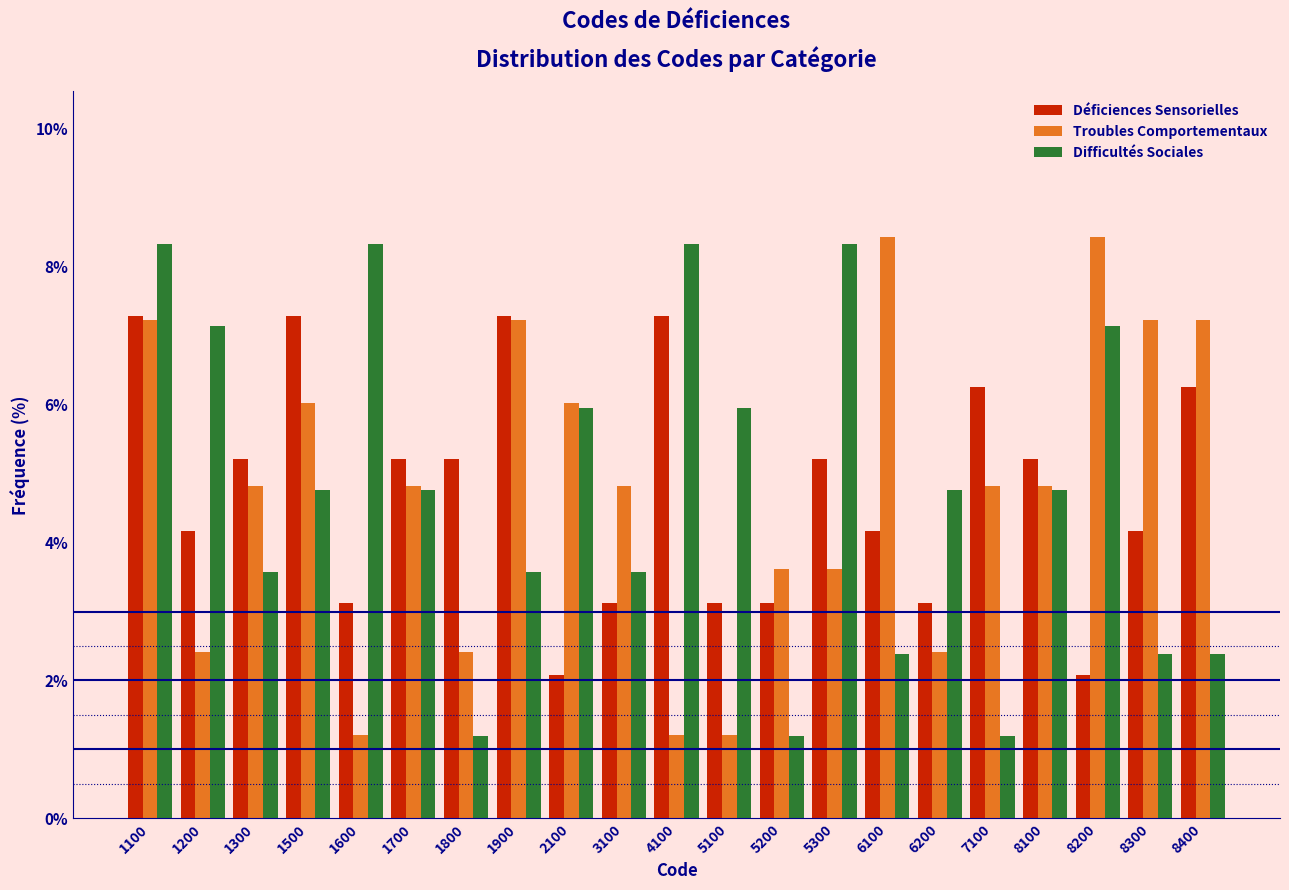

What is the difference between the Difficultés Sociales values at 7100 and 1300?

2.4